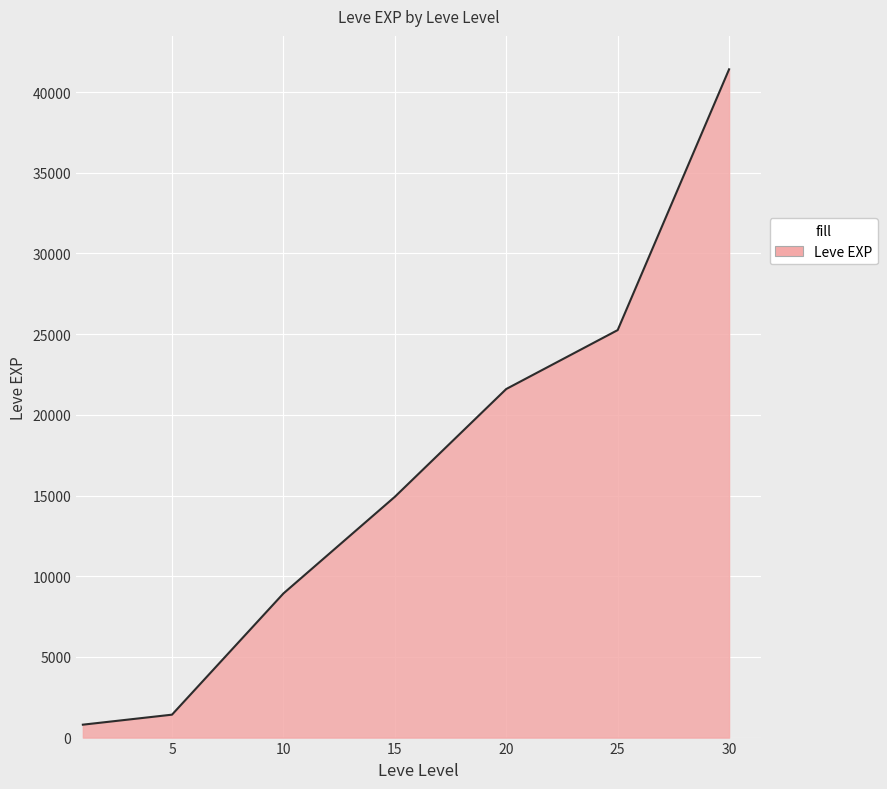

What is the average value?

16333